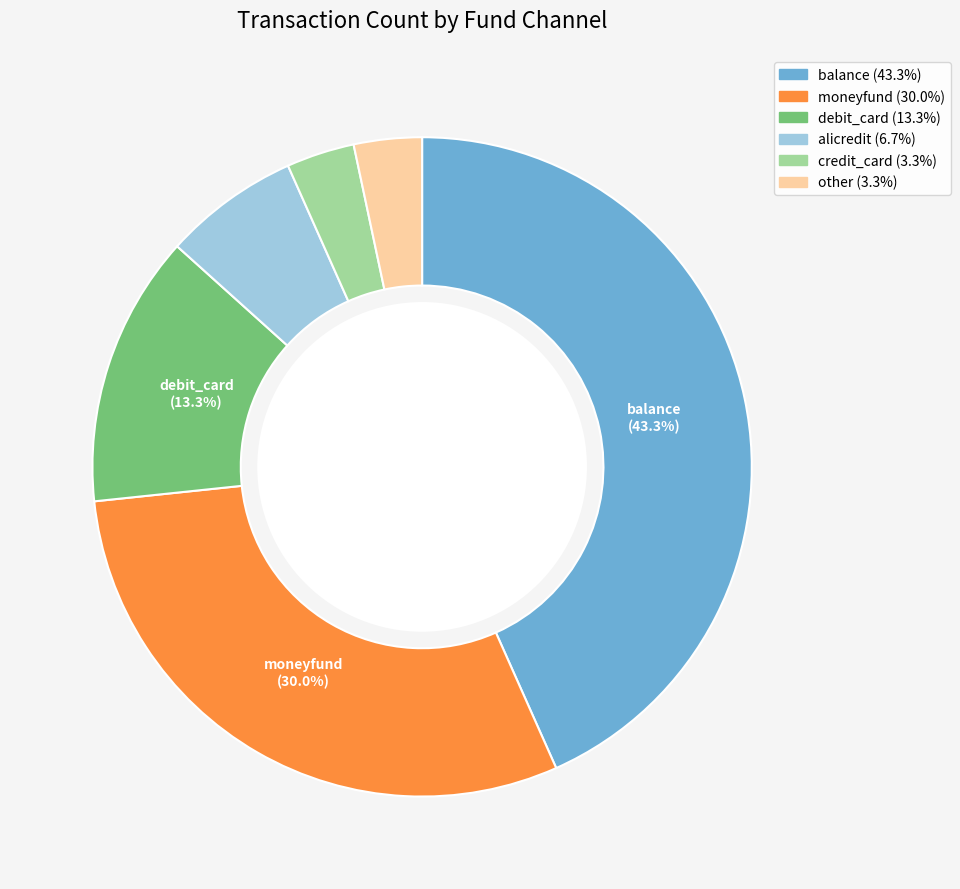

Does any single category account for the majority?

No